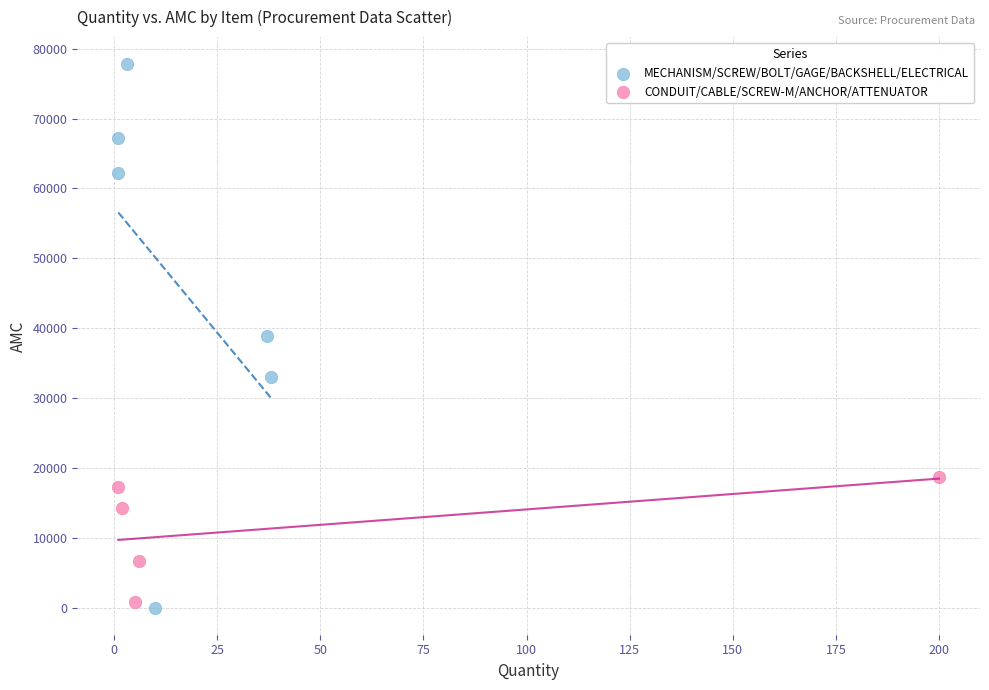

Which series contains the highest Y value?

MECHANISM/SCREW/BOLT/GAGE/BACKSHELL/ELECTRICAL